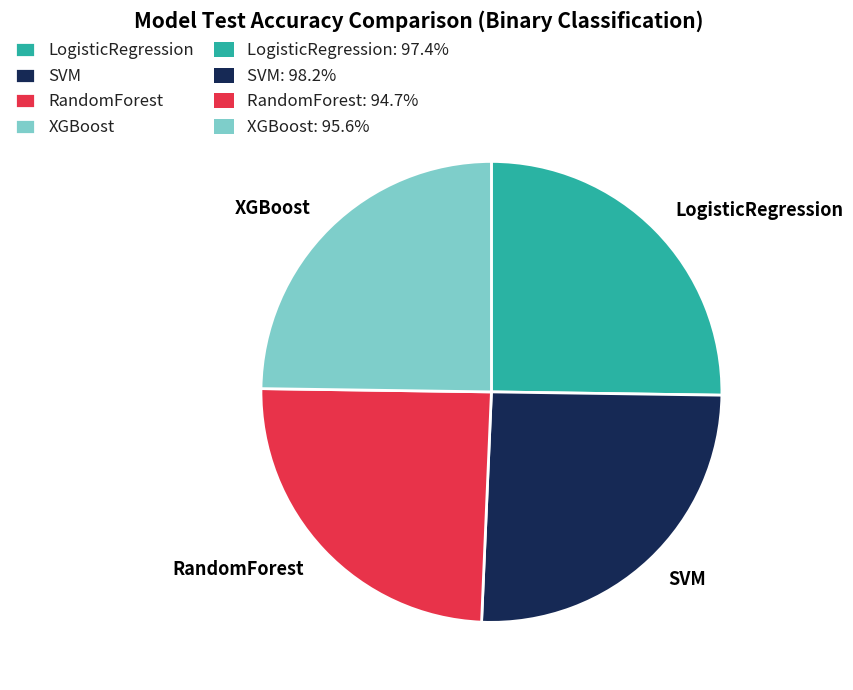

Does XGBoost represent more than half of the total?

No